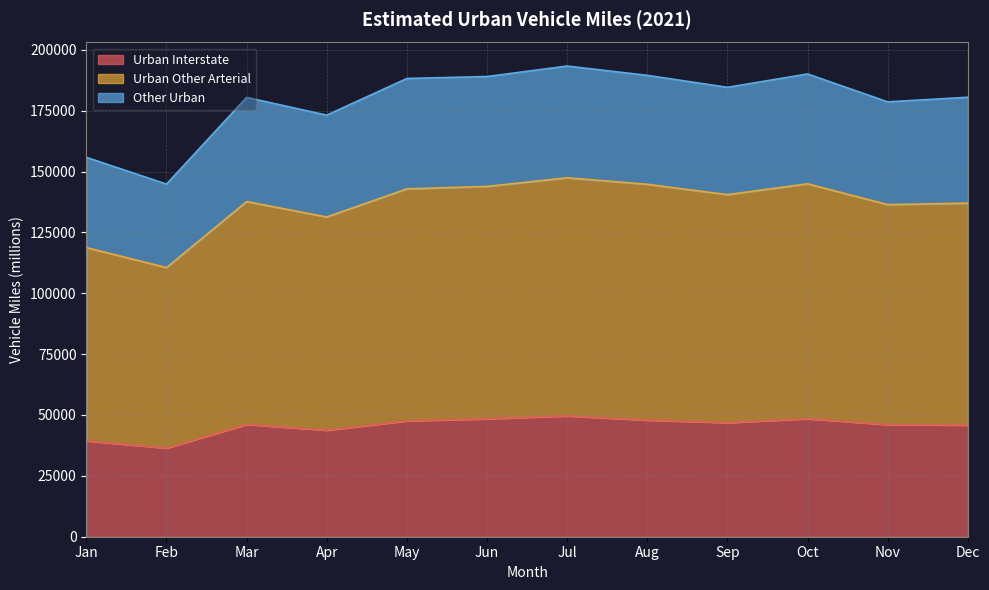

How many data points in Urban Interstate are less than 46868?

6